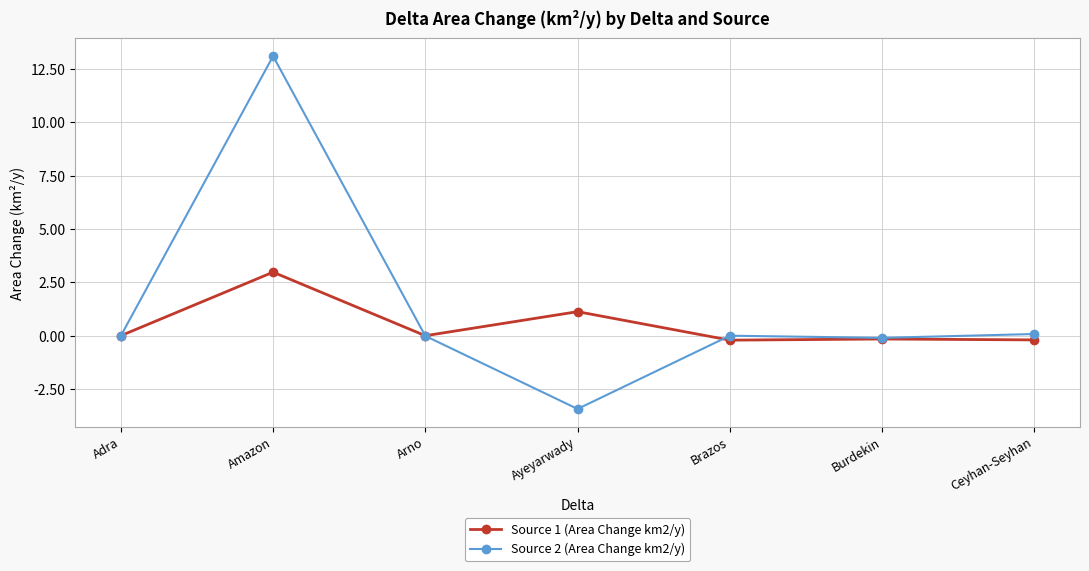

True or false: Source 1 (Area Change km2/y) and Source 2 (Area Change km2/y) cross at least once.

True